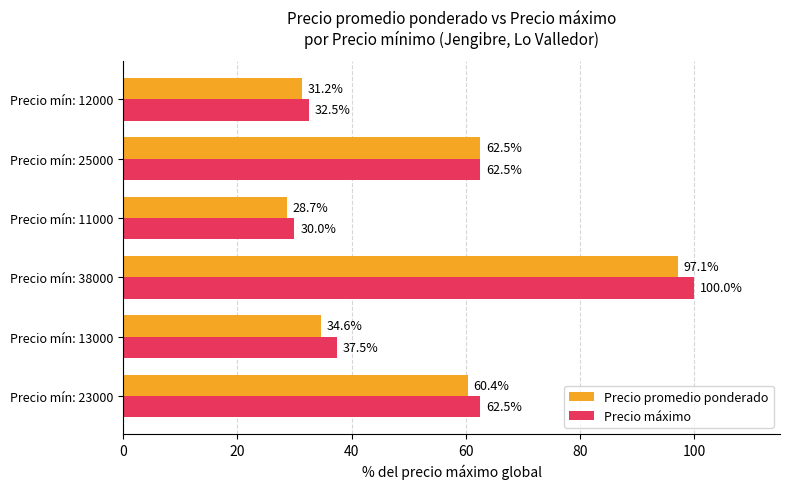

At which category is the sum across all series the highest?

Precio mín: 38000